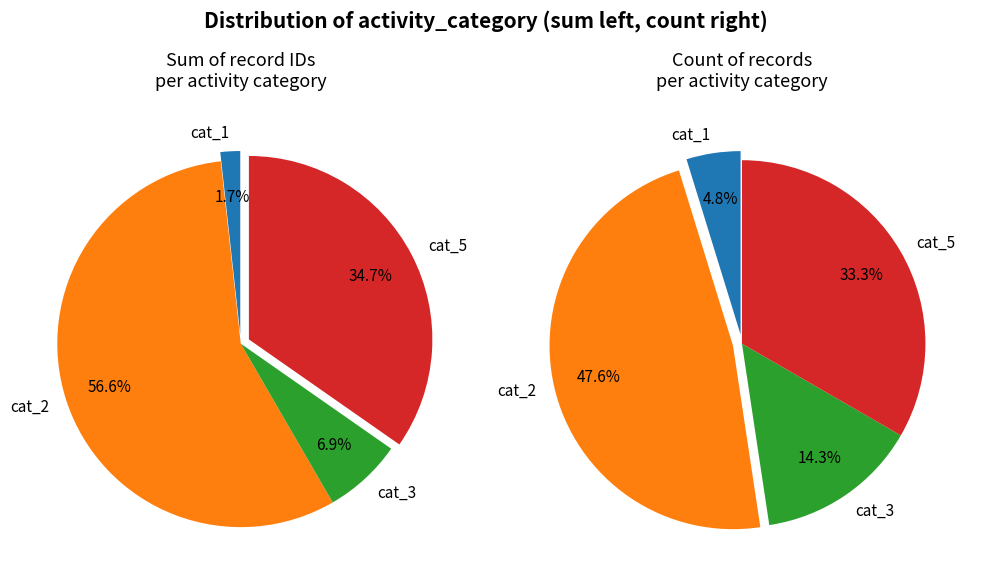

Does any single category account for the majority?

No